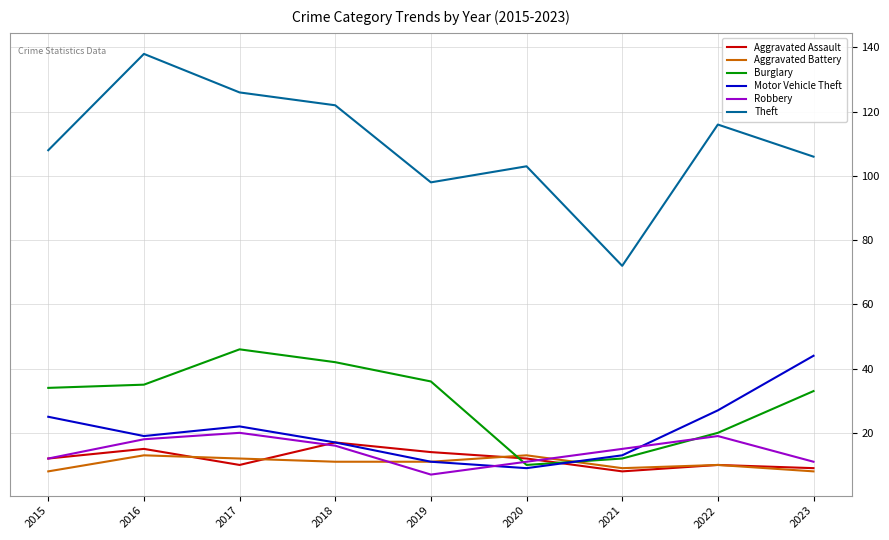

The Theft series shows 170 at 2019. True or false?

False